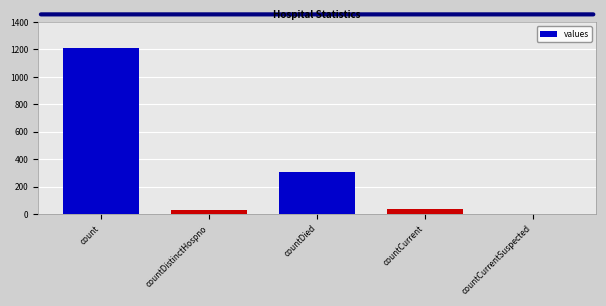

Which category has the highest value across all series?

count